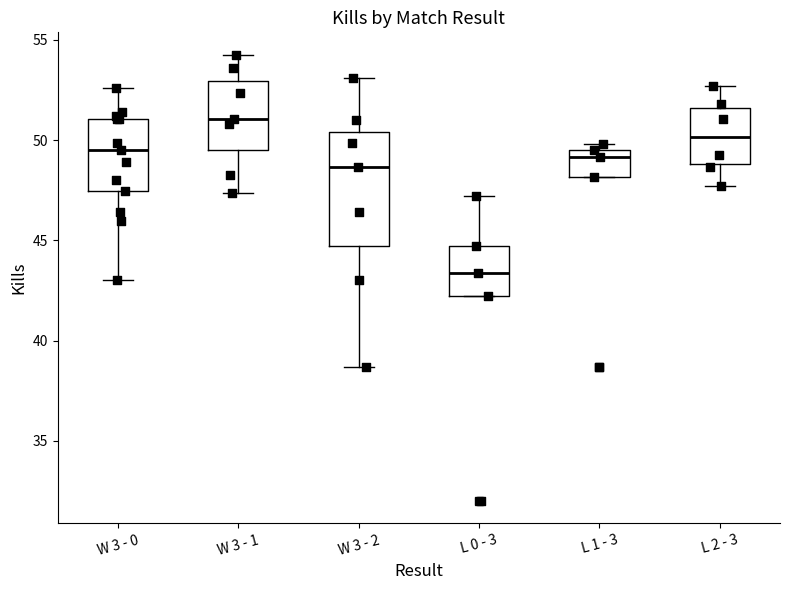

Reading left to right, read every box against the y-axis: the position of its median line, the range the box covers, and the ends of its whiskers. The values are not printed on the chart, so give them approximately, as read against the axis.

W 3 - 0: median 49.5, box 47.5 to 51.0, whiskers 43.0 to 52.5
W 3 - 1: median 51.0, box 49.5 to 53.0, whiskers 47.5 to 54.5
W 3 - 2: median 48.5, box 44.5 to 50.5, whiskers 38.5 to 53.0
L 0 - 3: median 43.5, box 42.0 to 44.5, whiskers 42.0 to 47.0
L 1 - 3: median 49.0, box 48.0 to 49.5, whiskers 48.0 to 50.0
L 2 - 3: median 50.0, box 49.0 to 51.5, whiskers 47.5 to 52.5